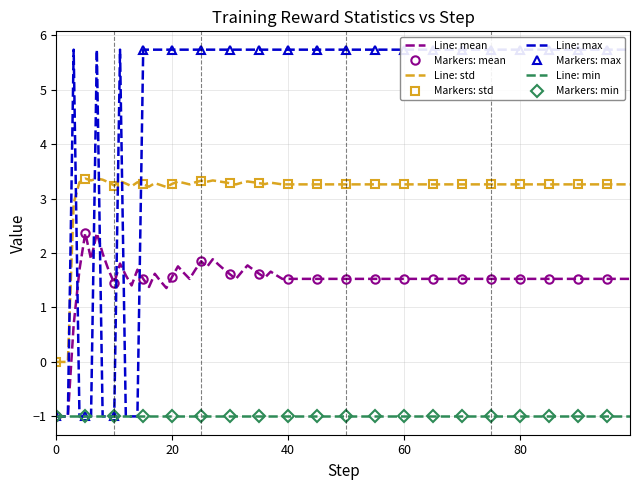

True or false: Line: mean and Line: std intersect in this chart.

False